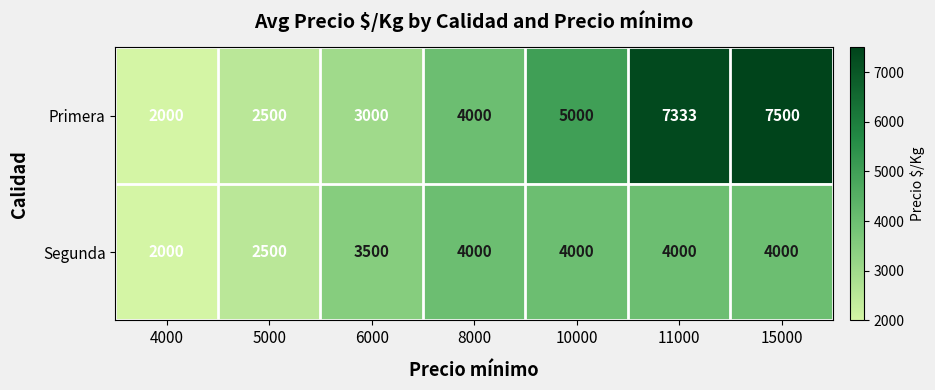

Is it true that Primera equals 4000 at 8000?

True